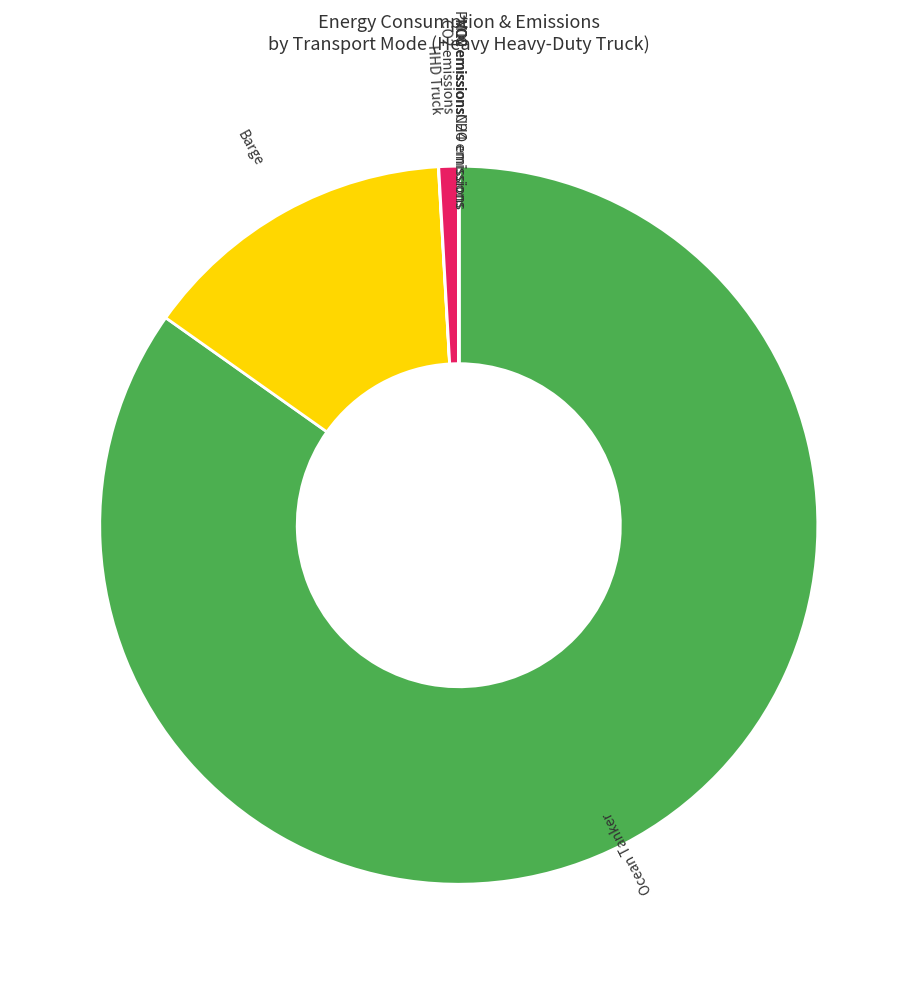

Is there a majority slice in this chart?

Yes